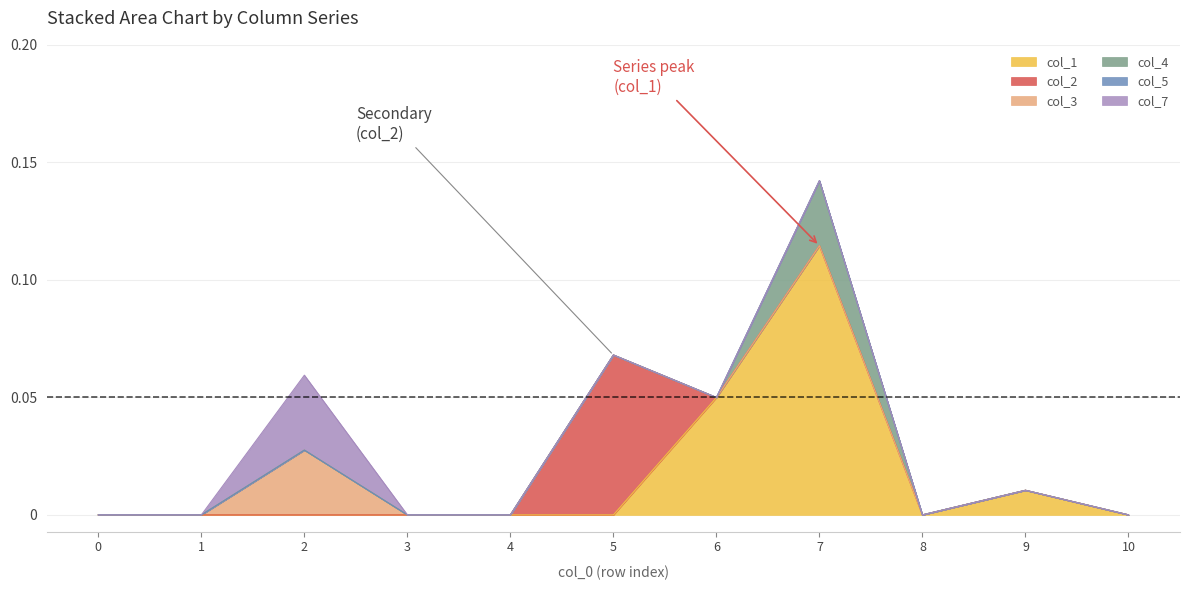

How many col_4 values are between 0 and 1?

11